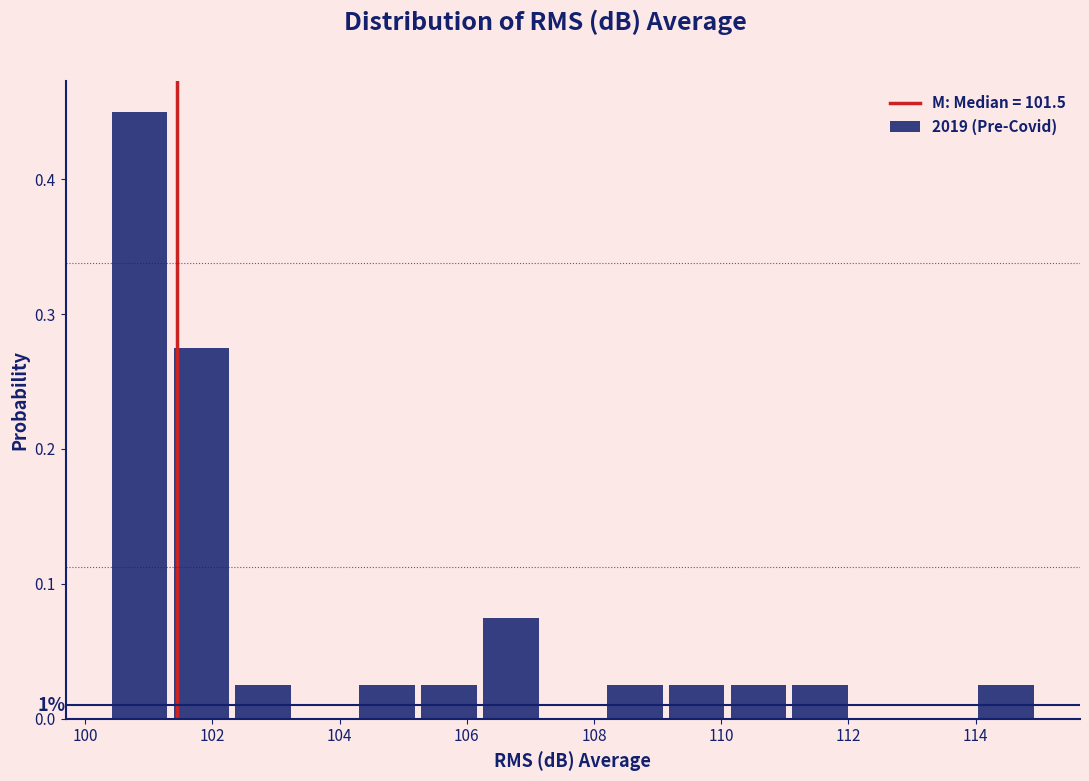

Over which range of the x-axis is the bar tallest?

100.4 to 101.4